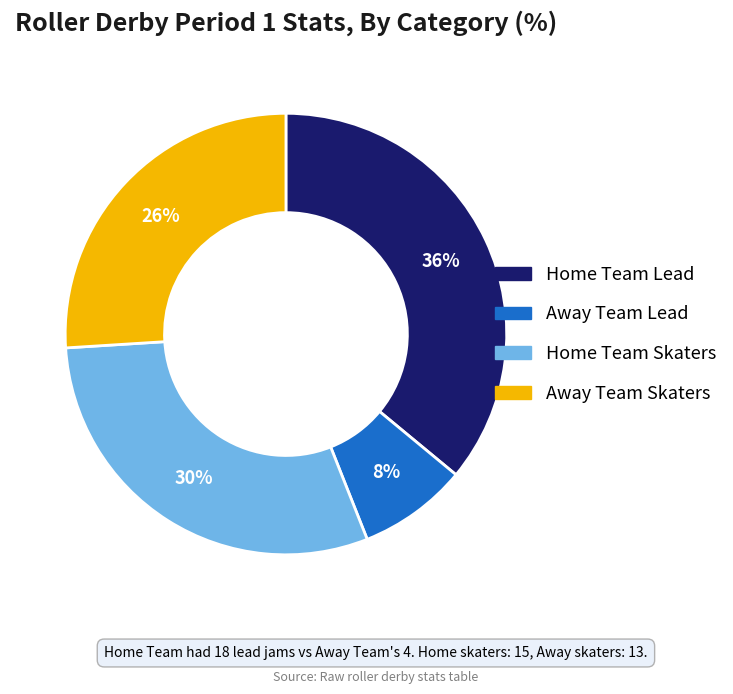

Which has a higher value, Home Team Skaters or Away Team Lead?

Home Team Skaters